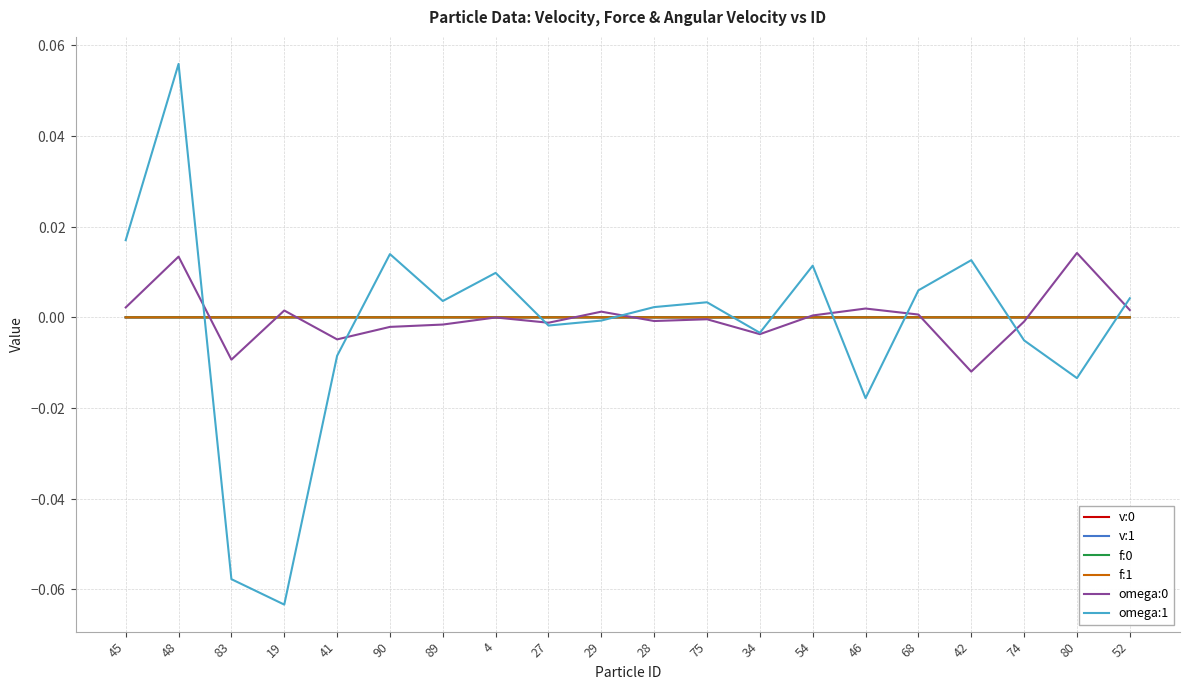

At how many categories does at least one series exceed 0?

20